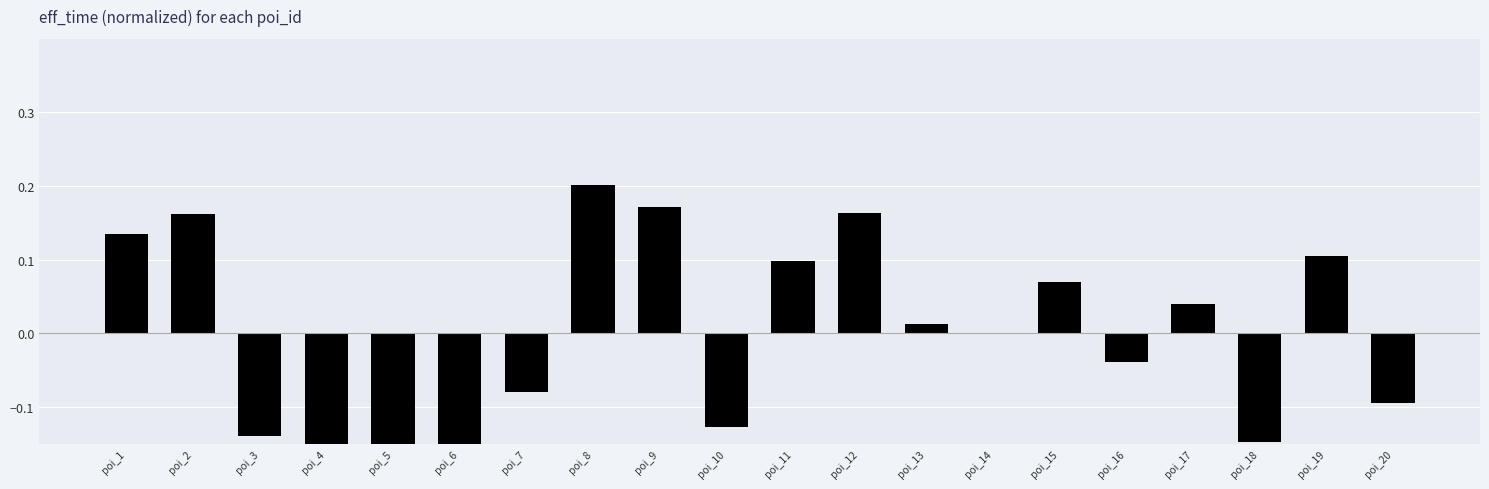

Where does the data first go above 0?

poi_1